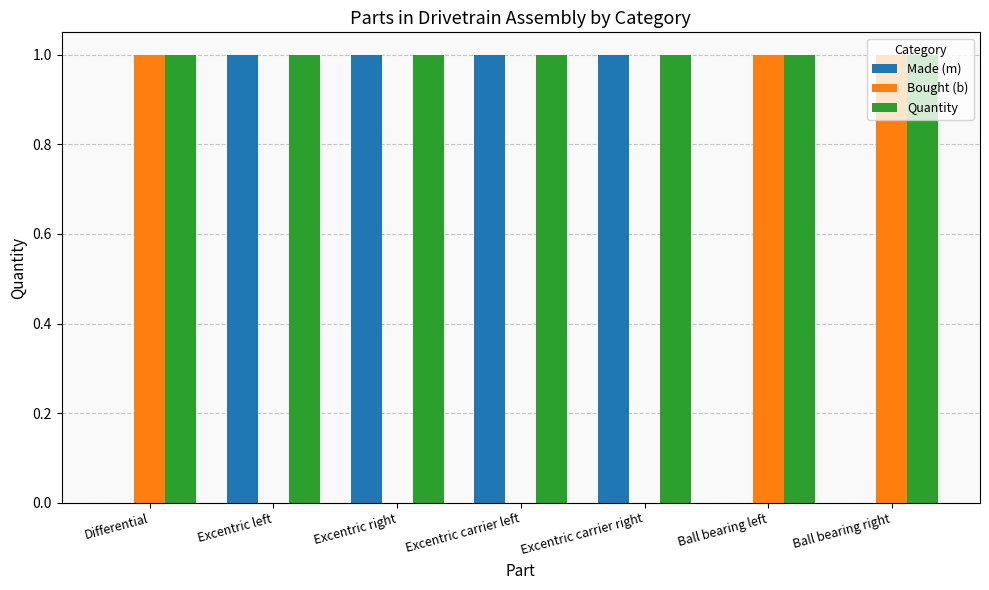

Reading left to right, transcribe all the data shown in this chart.

Made (m): 0	1	1	1	1	0	0
Bought (b): 1	0	0	0	0	1	1
Quantity: 1	1	1	1	1	1	1